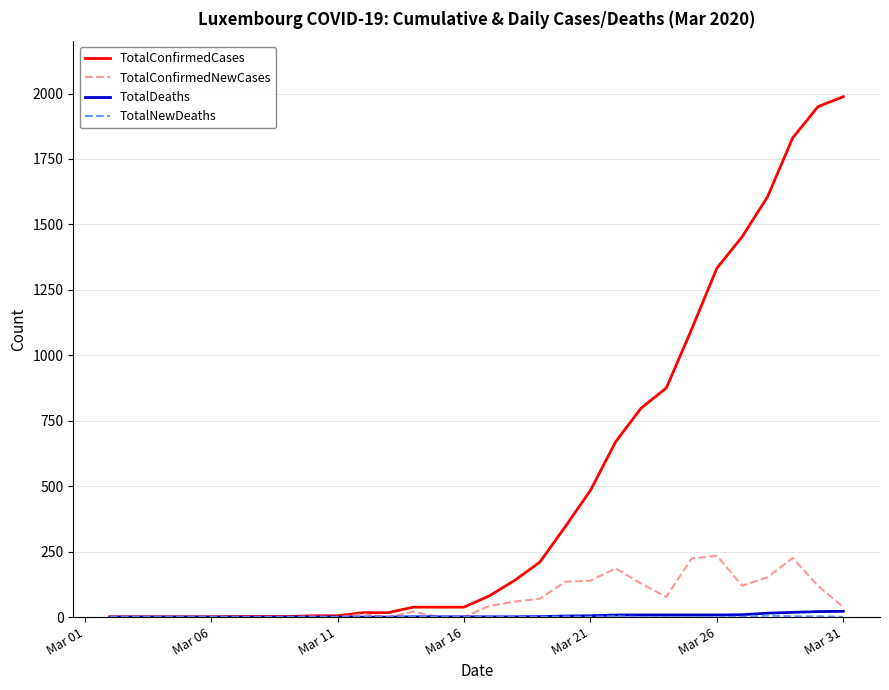

What is the highest value of the TotalConfirmedNewCases series?

234